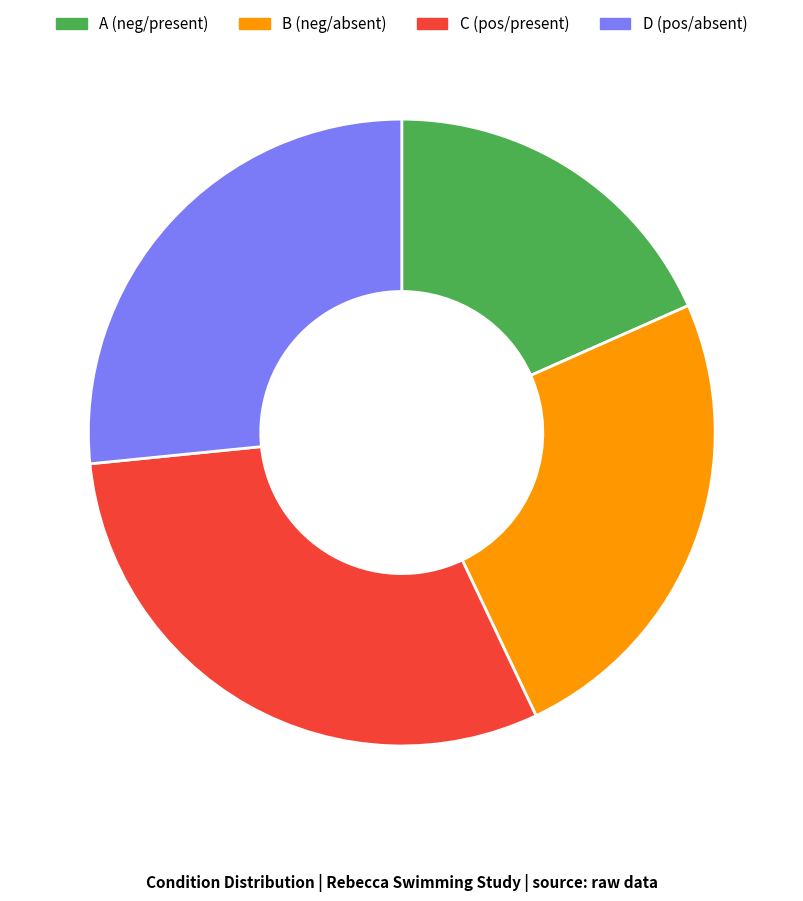

Combined, do B (neg/absent) and C (pos/present) account for over 50%?

Yes